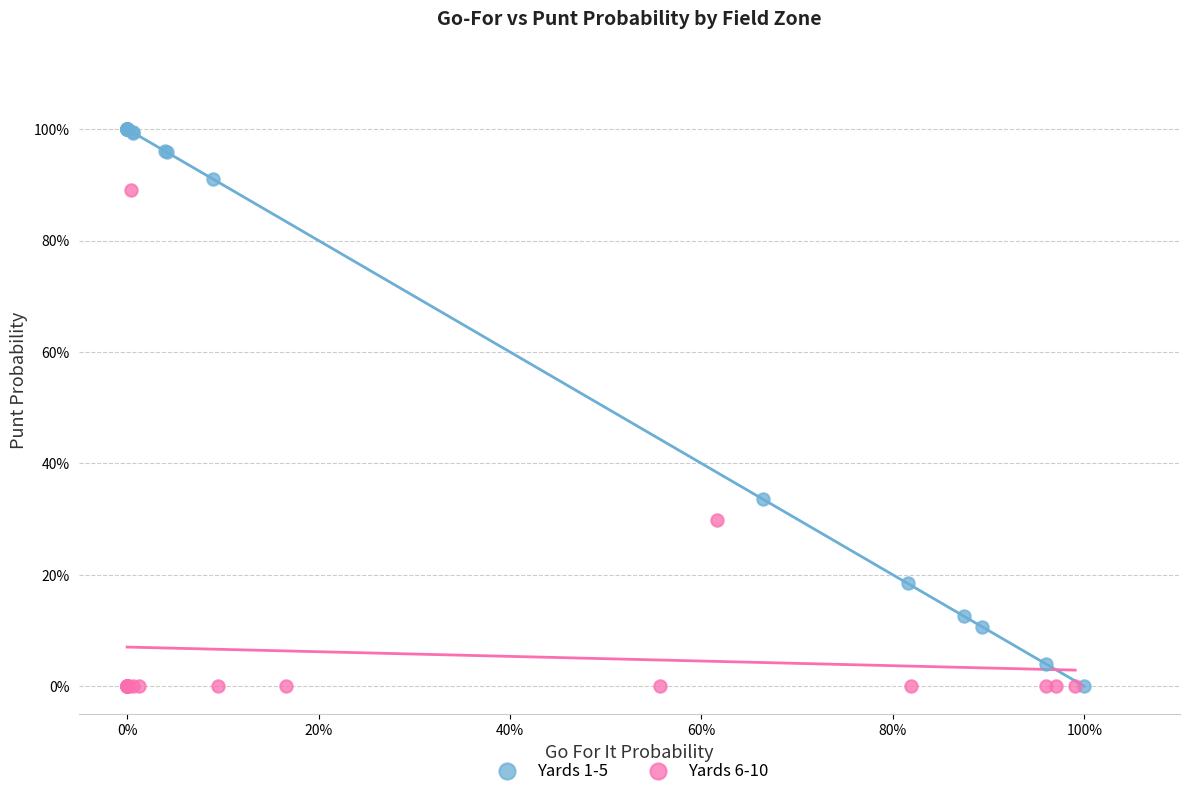

Which series has the widest spread of Y values?

Yards 1-5